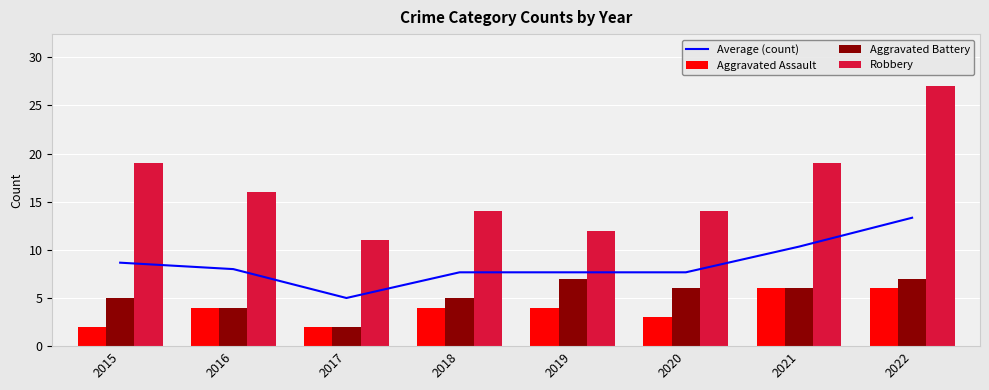

At which category is the sum across all series the highest?

2022